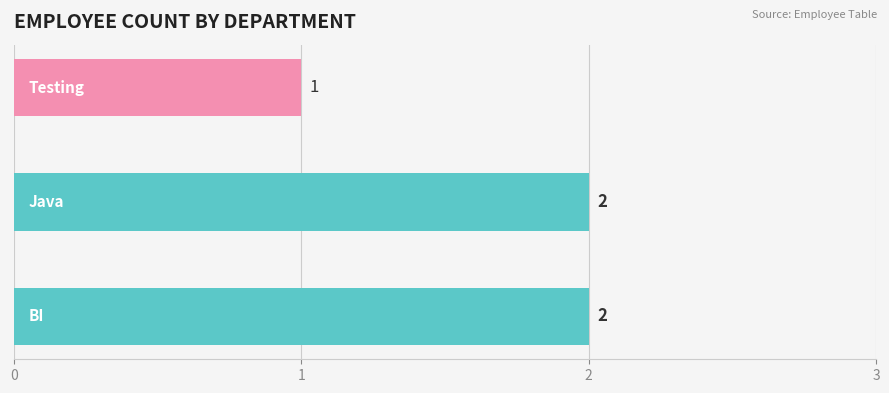

What is the minimum value shown in the chart?

1